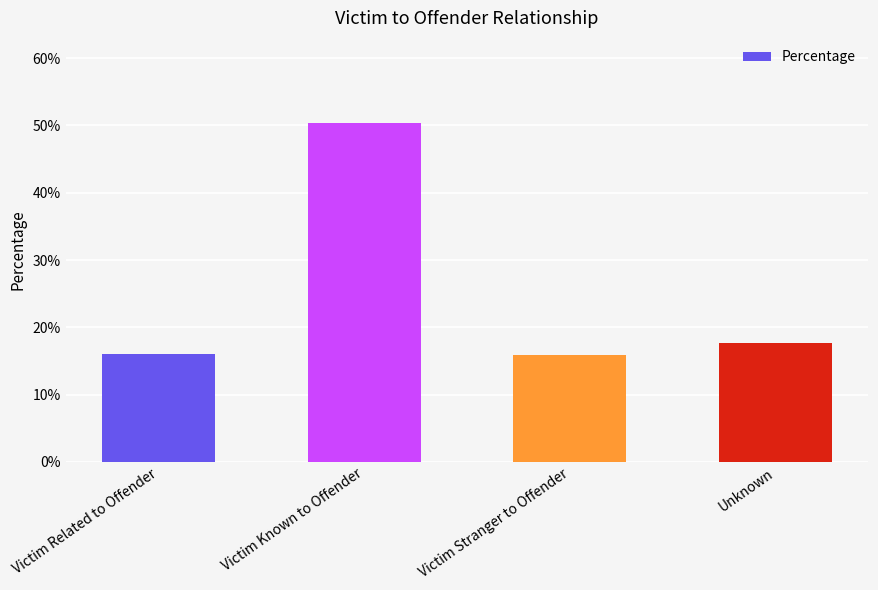

Are the bars horizontal?

No